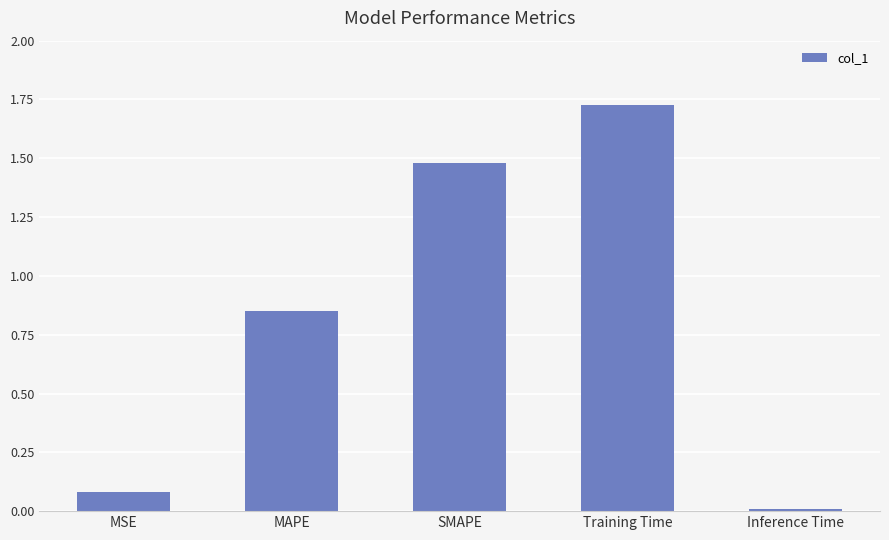

List the labels in order of value, largest first.

Training Time, SMAPE, MAPE, MSE, Inference Time